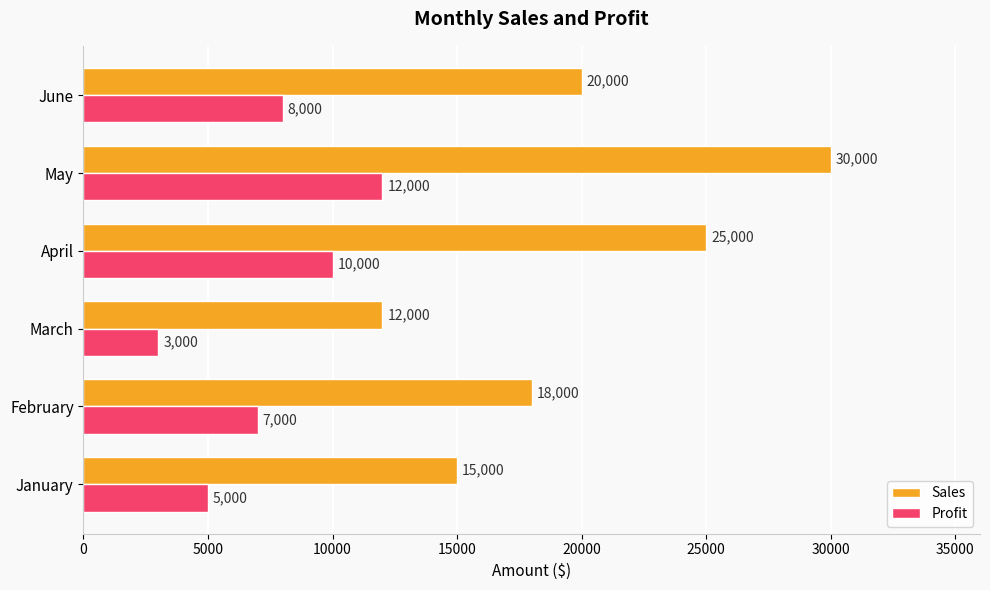

At which label is Profit closest to 7500?

February